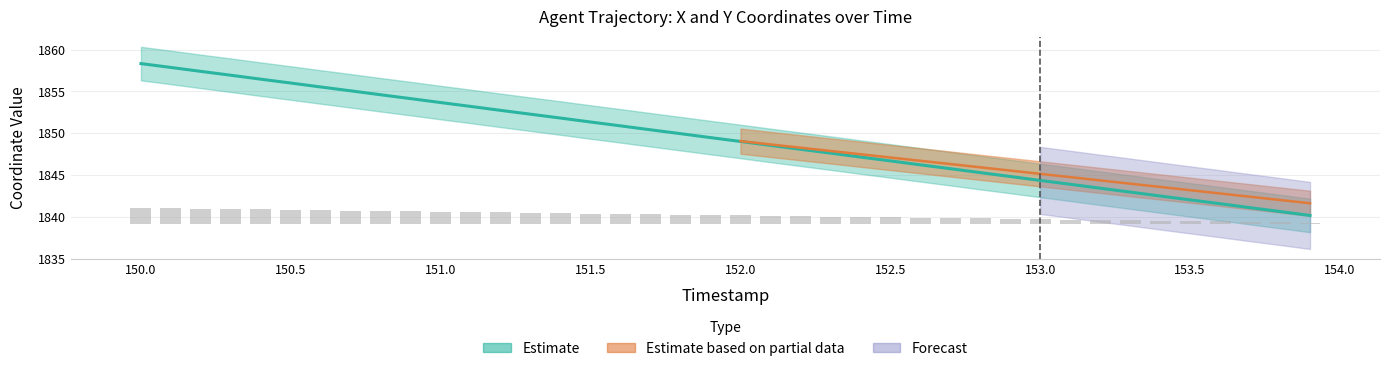

Does the chart contain stacked bars?

No